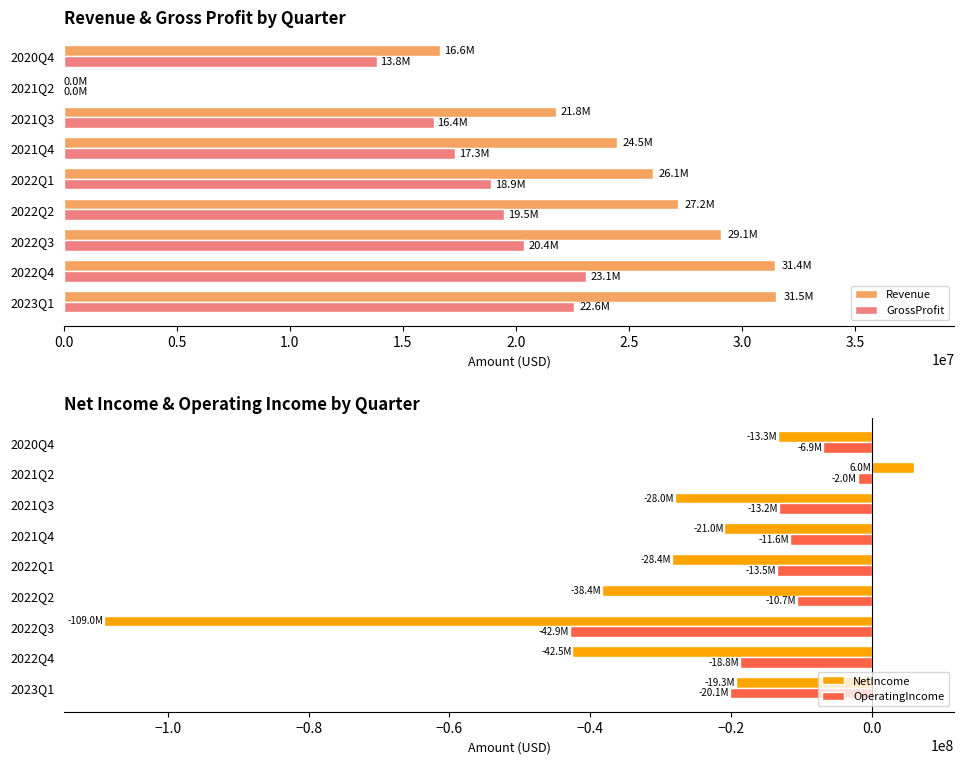

Is the value of Revenue at 2022Q3 greater than the value of GrossProfit at 2021Q3?

Yes